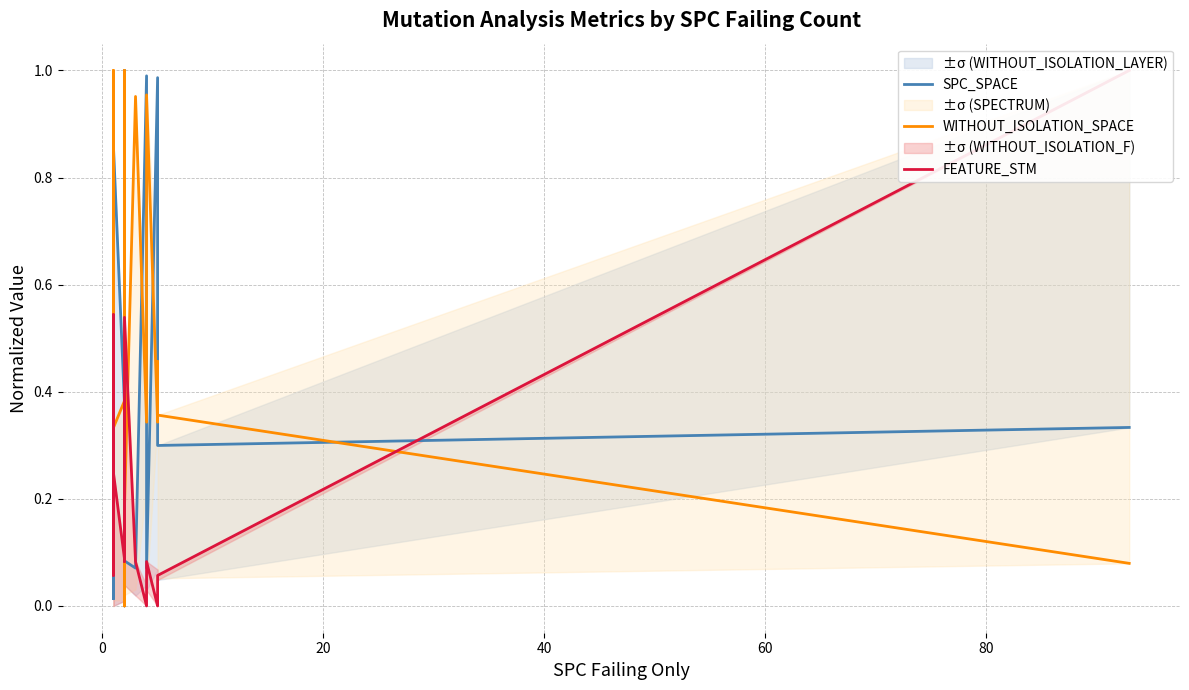

In FEATURE_STM, how many points are lower than both neighbors (excluding endpoints)?

4